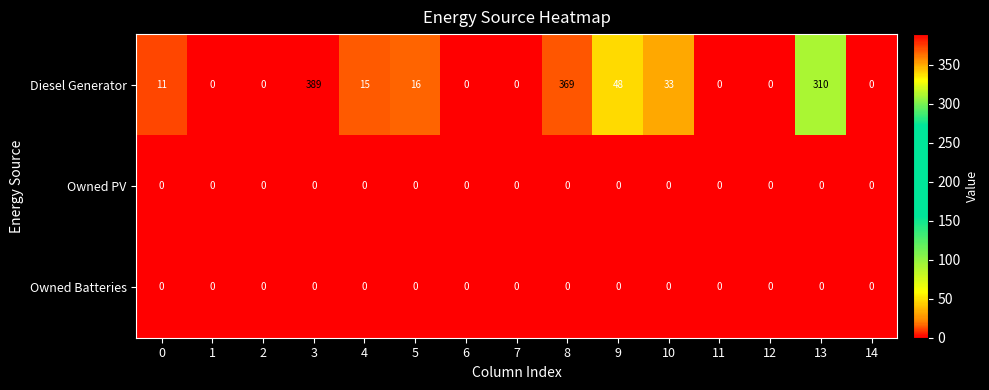

Which series has the largest range (max minus min)?

Diesel Generator